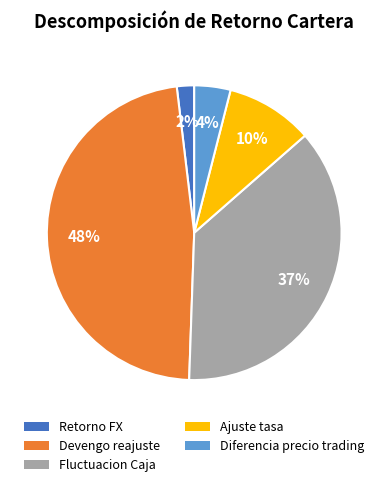

Combined, do Retorno FX and Ajuste tasa account for over 50%?

No